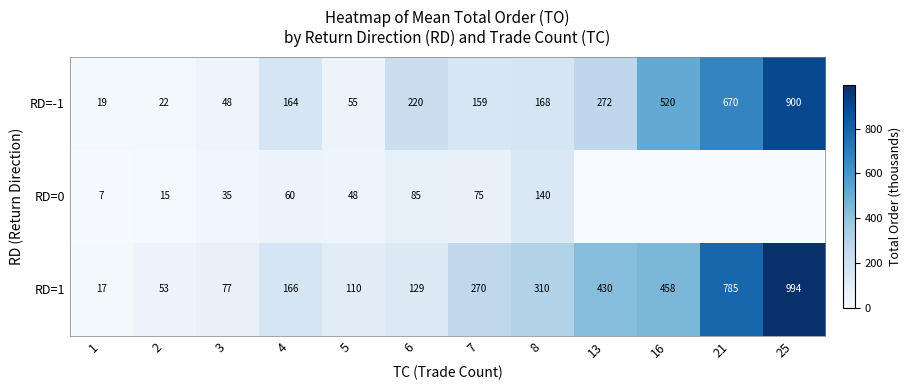

What value does the RD=-1 series have at 6, to the nearest 10?

220